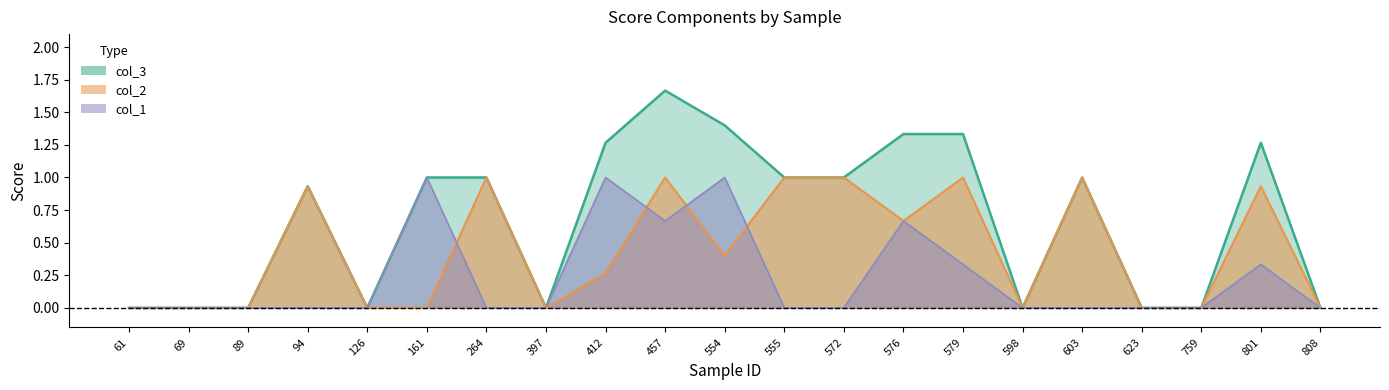

True or false: col_1 has more than 0 points higher than both neighbors.

True